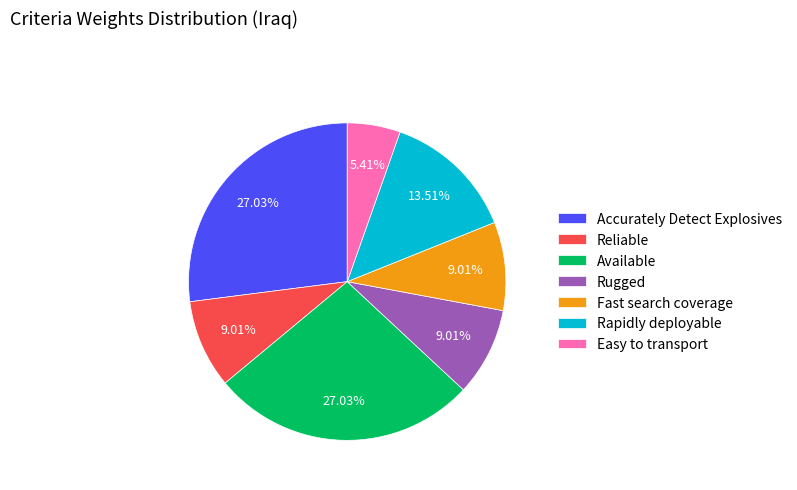

The Rugged slice represents 9% of the pie. True or false?

True